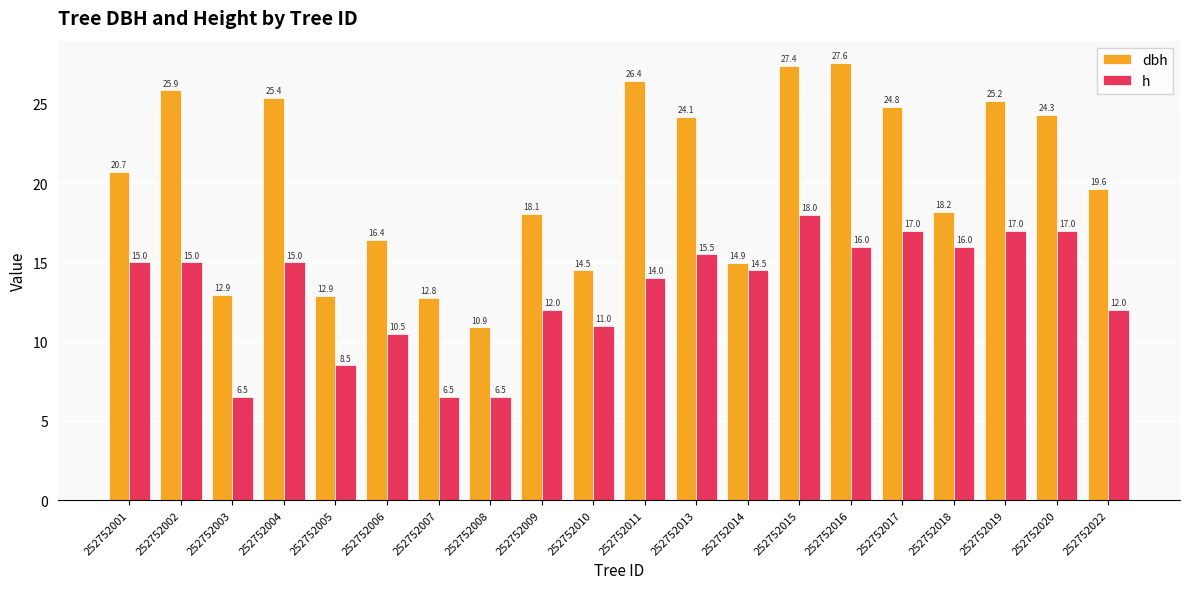

Which category has the highest value across all series?

252752016